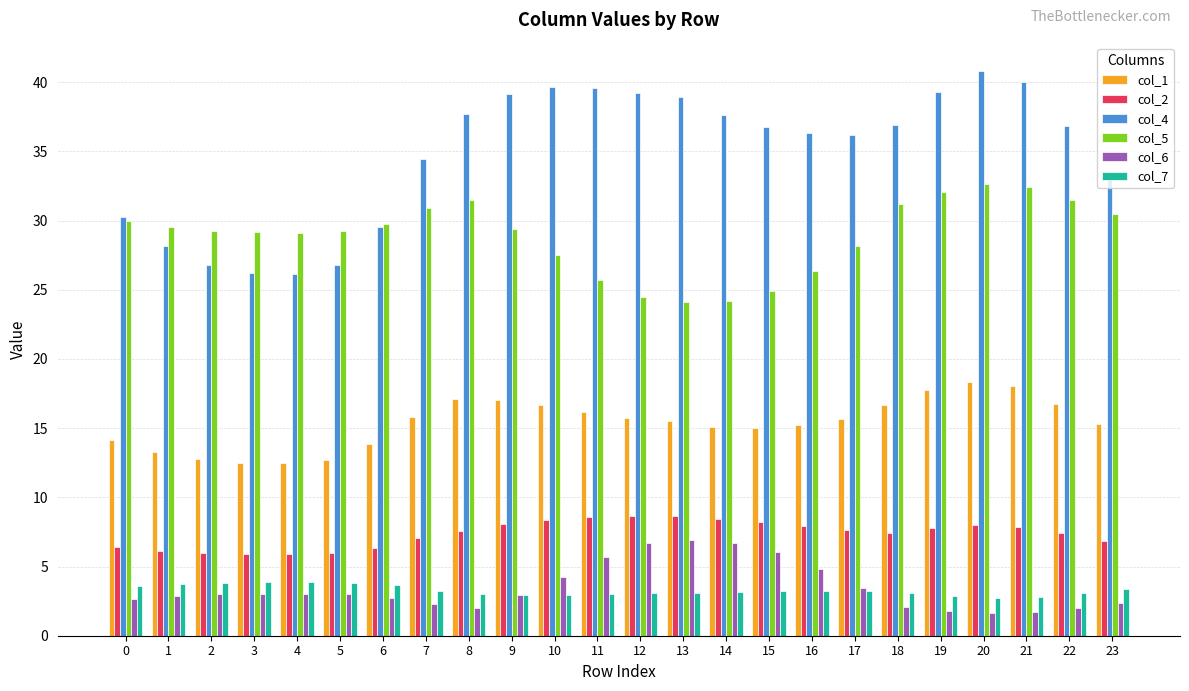

What is the value of the col_6 bar at the 12th from the left?

5.7